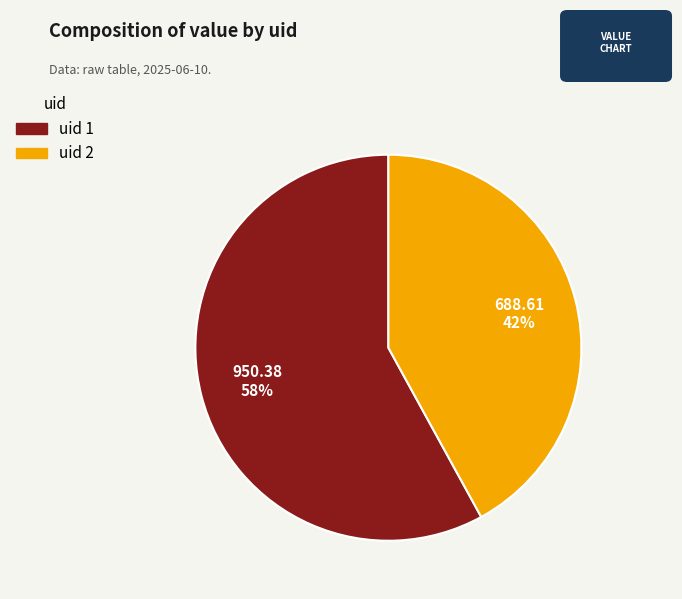

Does any single category account for the majority?

Yes